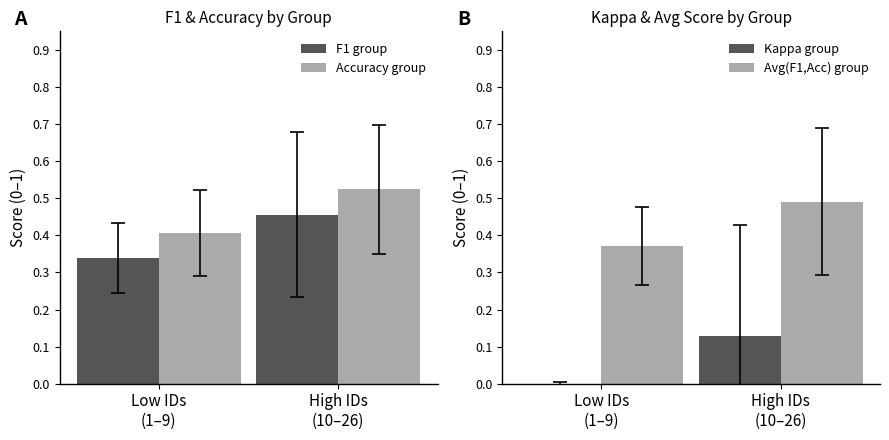

Which category has the highest value in the Avg(F1,Acc) group series?

High IDs
(10–26)